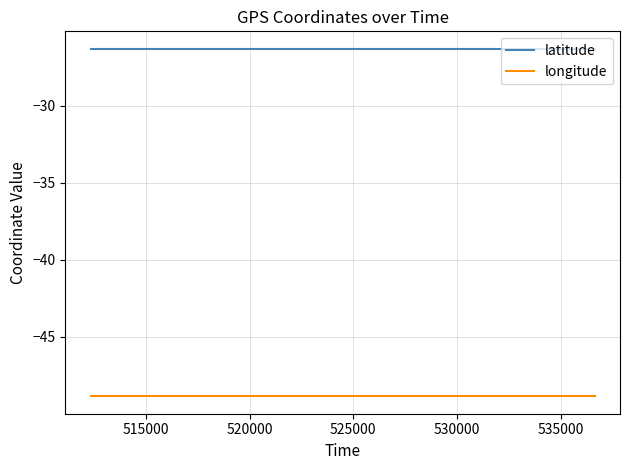

True or false: latitude has more than 1 points higher than both neighbors.

True